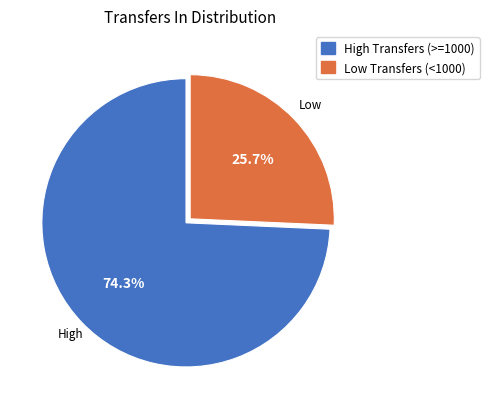

What is the ratio of the value at Low Transfers (<1000) to the value at High Transfers (>=1000)?

0.3